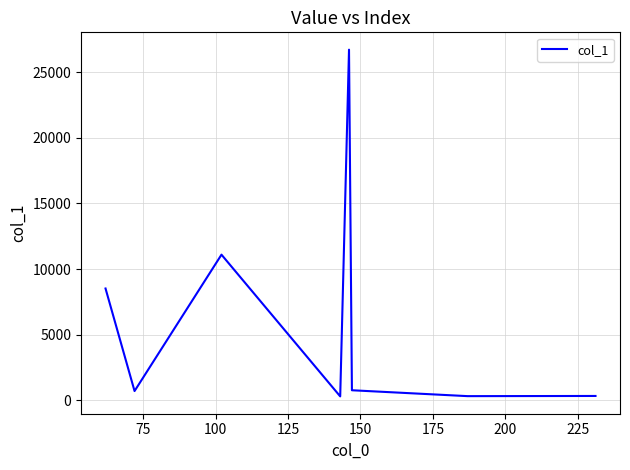

What is the difference between the maximum and second lowest values?

26397.9